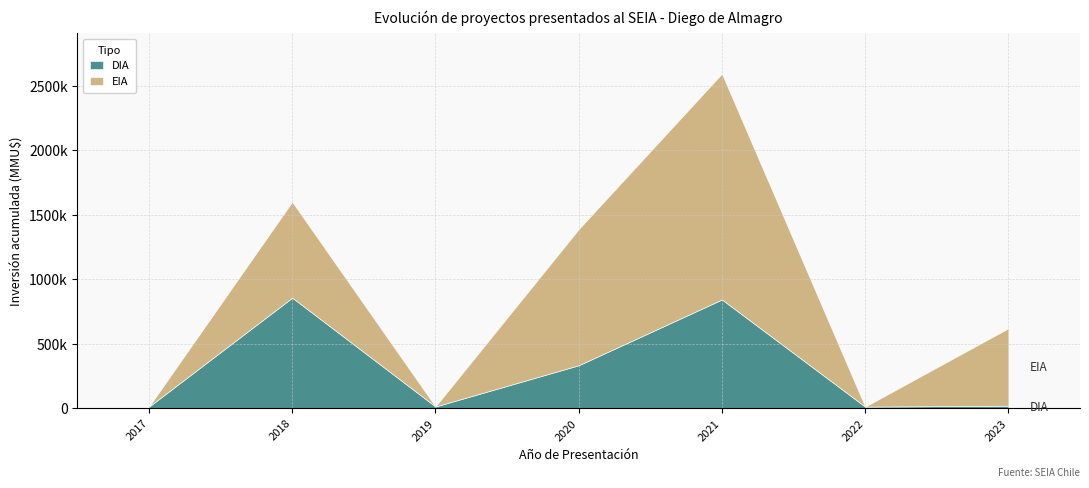

Between 2017 and 2018, which series saw the biggest shift?

DIA